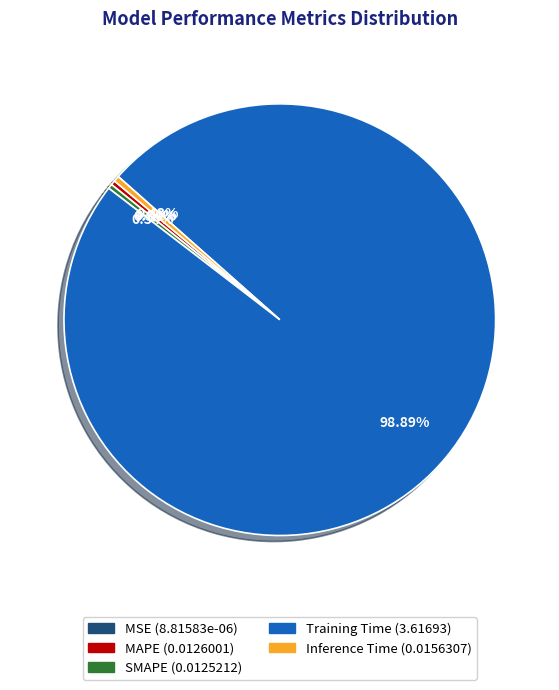

What is the largest slice in the pie chart?

Training Time